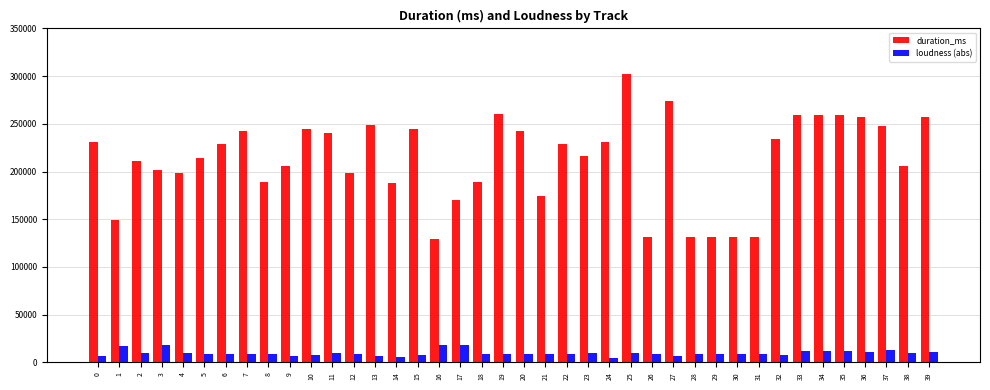

What is the sum of all loudness (abs) values?

397903